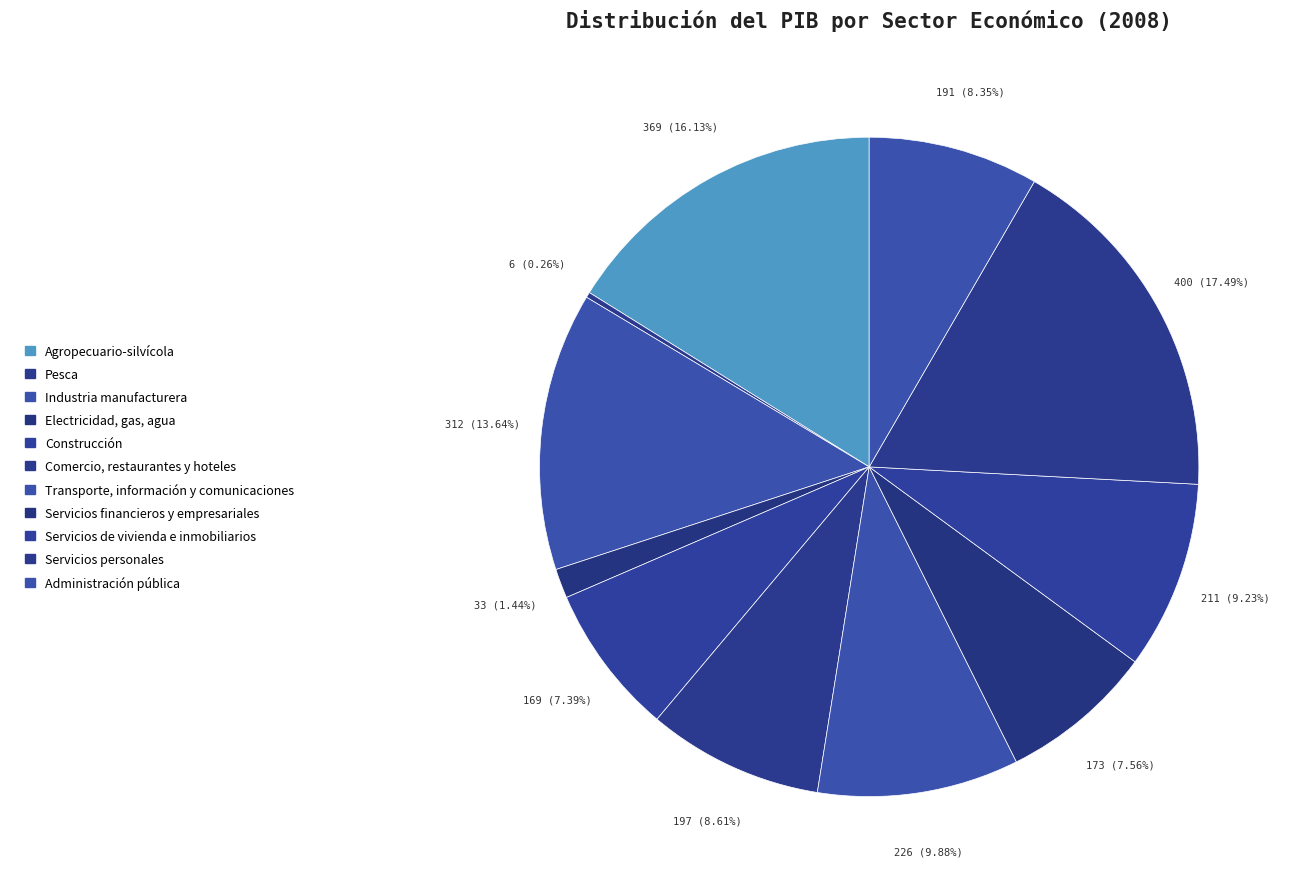

Does any single category account for the majority?

No